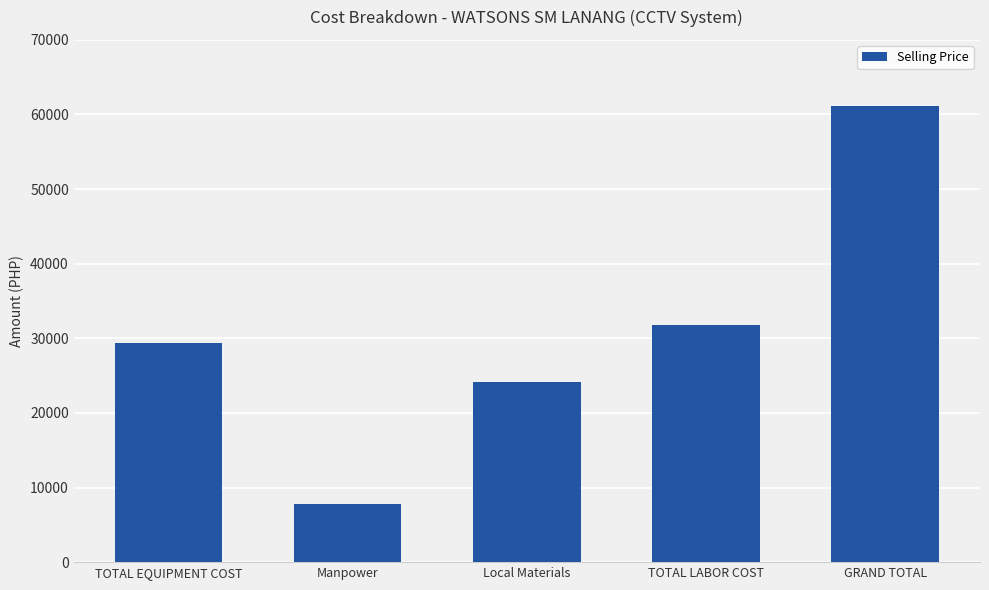

At which label is the value closest to 34433?

TOTAL LABOR COST